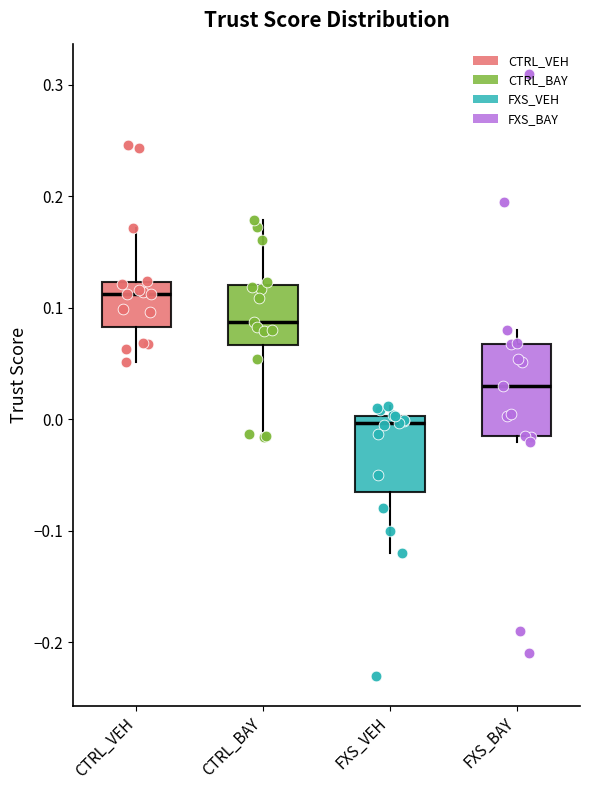

Where does the upper whisker of the box for FXS_BAY end on the y-axis? The values are not printed on the chart, so give them approximately, as read against the axis.

0.08